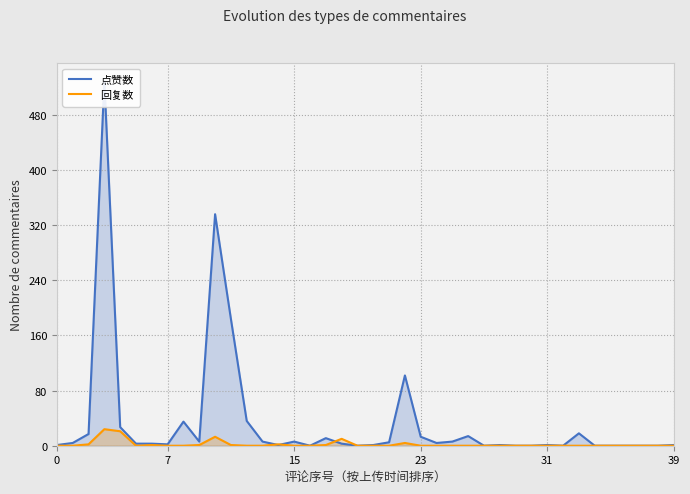

Reading left to right, transcribe all the data shown in this chart.

点赞数: 1	4	17	529	27	3	3	2	35	6	336	184	36	6	1	6	0	11	3	0	1	5	102	13	4	6	14	0	1	0	0	1	0	18	0	0	0	0	0	1
回复数: 0	0	2	24	21	0	1	0	0	1	13	1	0	0	2	0	0	1	10	0	0	0	4	0	0	0	0	0	0	0	0	0	0	0	0	0	0	0	0	0